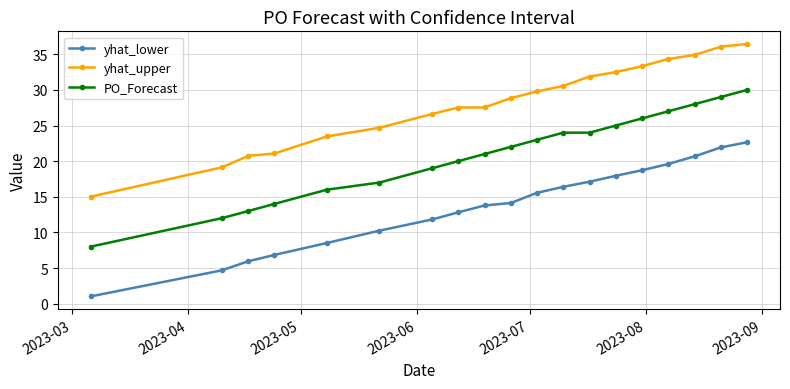

Which series has the largest total across all categories?

yhat_upper